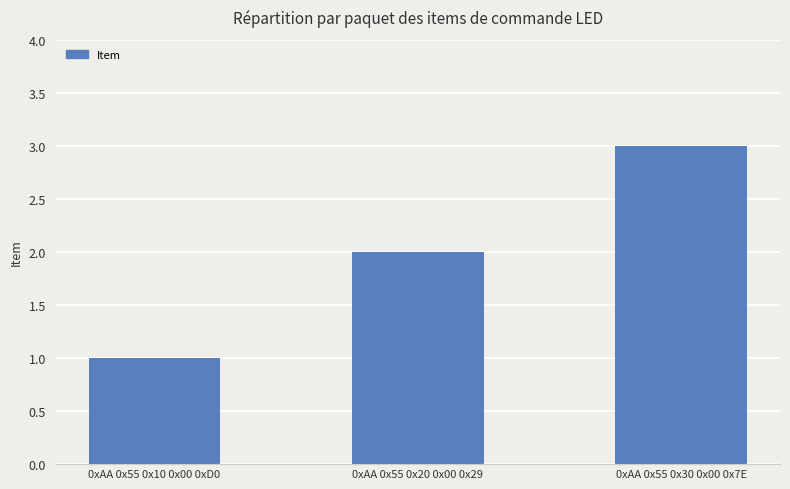

How many distinct data groups are displayed?

1